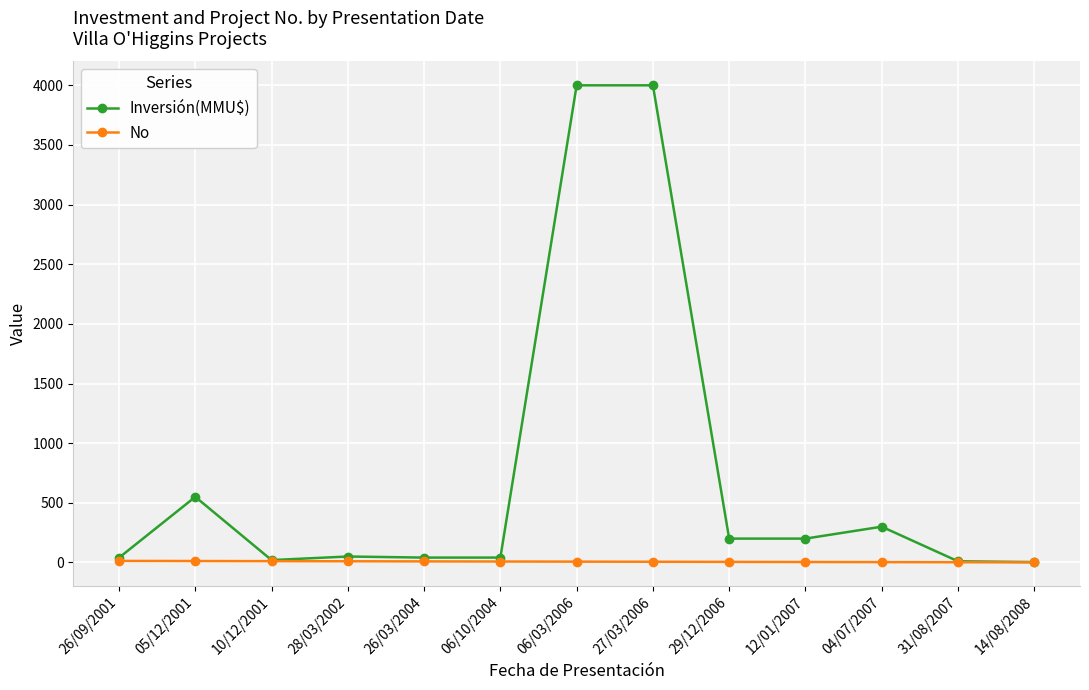

What is the label of the 1st point from the right?

14/08/2008